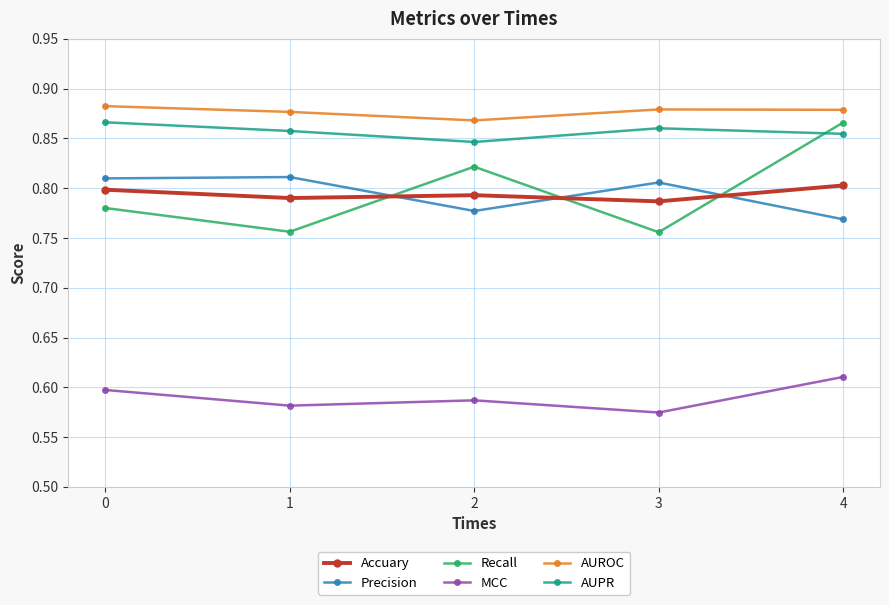

What is the sum of all Recall values?

4.0